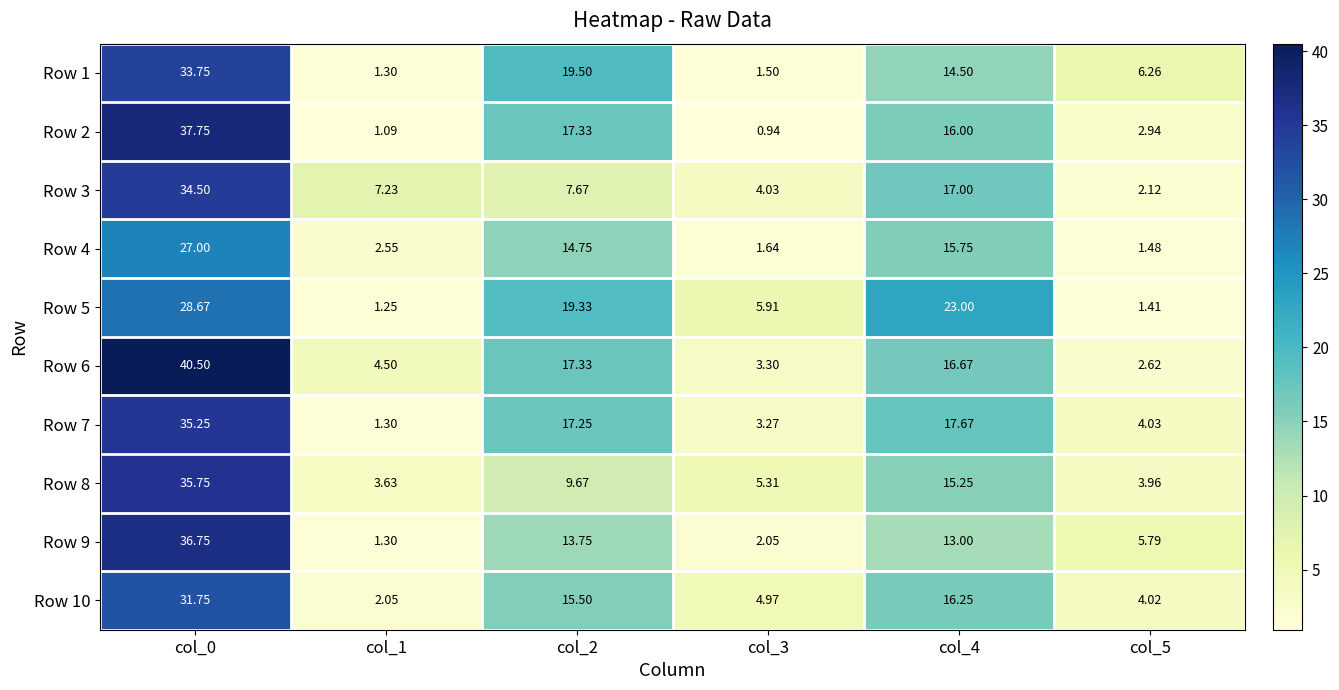

Which series has the largest total across all categories?

Row 6